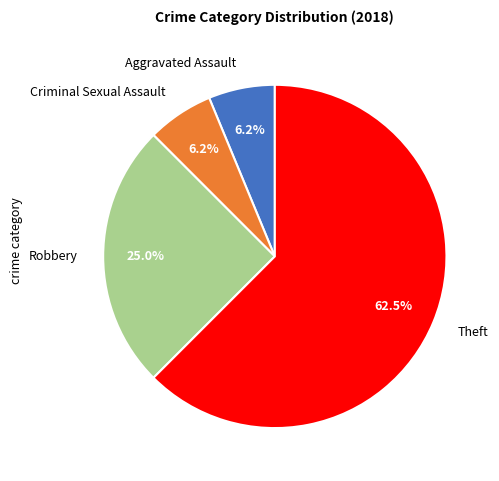

Is it true that Aggravated Assault is 6% of the pie?

True